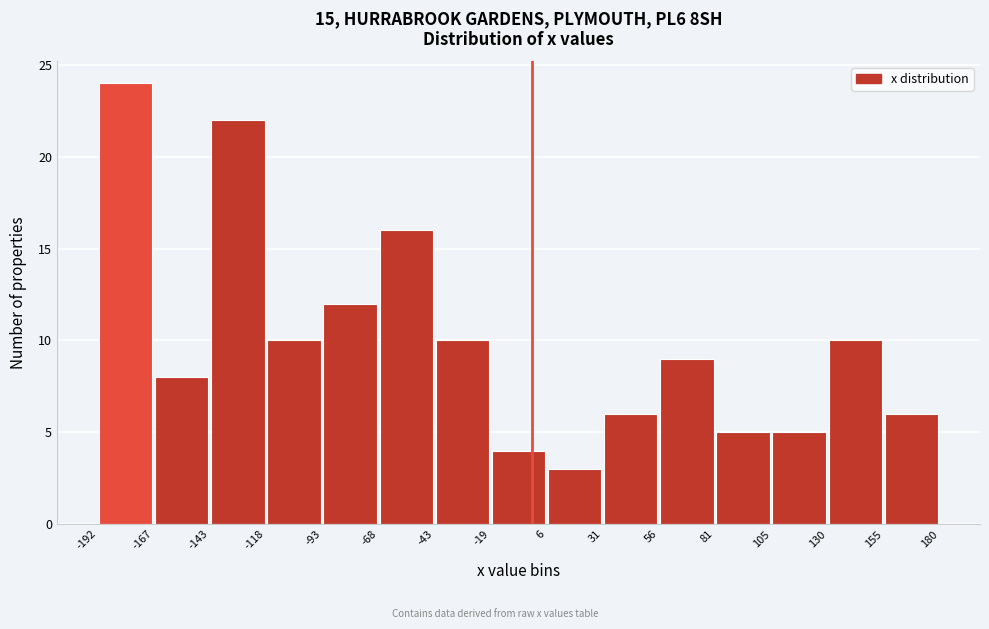

How tall is the bar that spans -93 to -68 on the x-axis? The values are not printed on the chart, so give them approximately, as read against the axis.

12